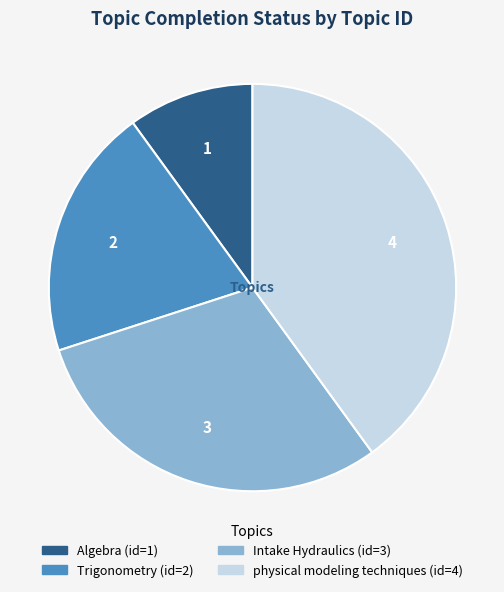

Count the number of slices in the pie.

4